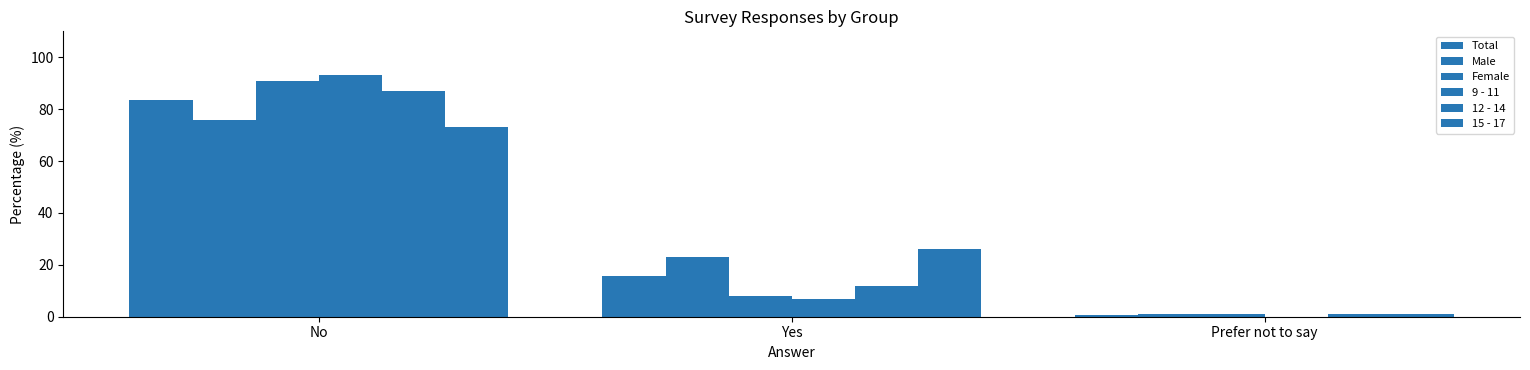

What is the highest value of the Total series?

83.6